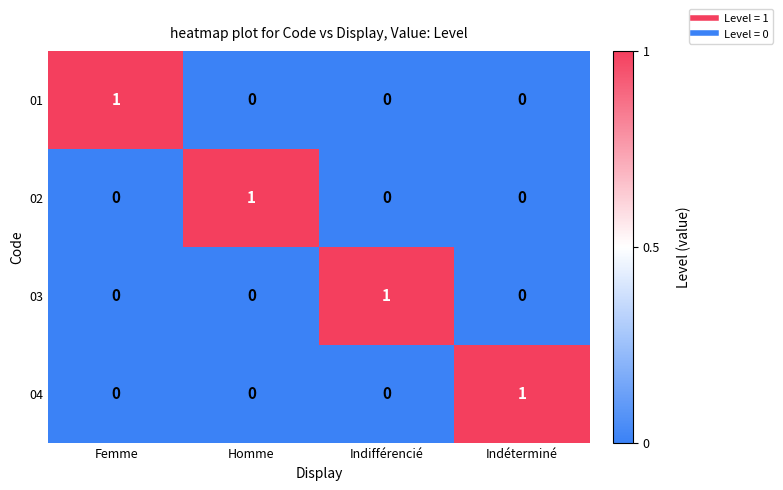

Reading left to right, transcribe all the data shown in this chart.

01: Femme=1	Homme=0	Indifférencié=0	Indéterminé=0
02: Femme=0	Homme=1	Indifférencié=0	Indéterminé=0
03: Femme=0	Homme=0	Indifférencié=1	Indéterminé=0
04: Femme=0	Homme=0	Indifférencié=0	Indéterminé=1